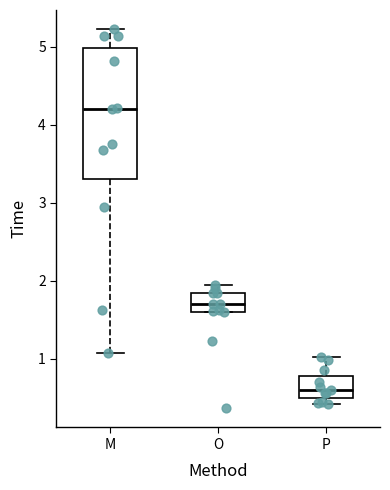

Reading left to right, read every box against the y-axis: the position of its median line, the range the box covers, and the ends of its whiskers. The values are not printed on the chart, so give them approximately, as read against the axis.

M: median 4.2, box 3.3 to 5.0, whiskers 1.1 to 5.2
O: median 1.7, box 1.6 to 1.8, whiskers 1.6 to 1.9
P: median 0.6, box 0.5 to 0.8, whiskers 0.4 to 1.0